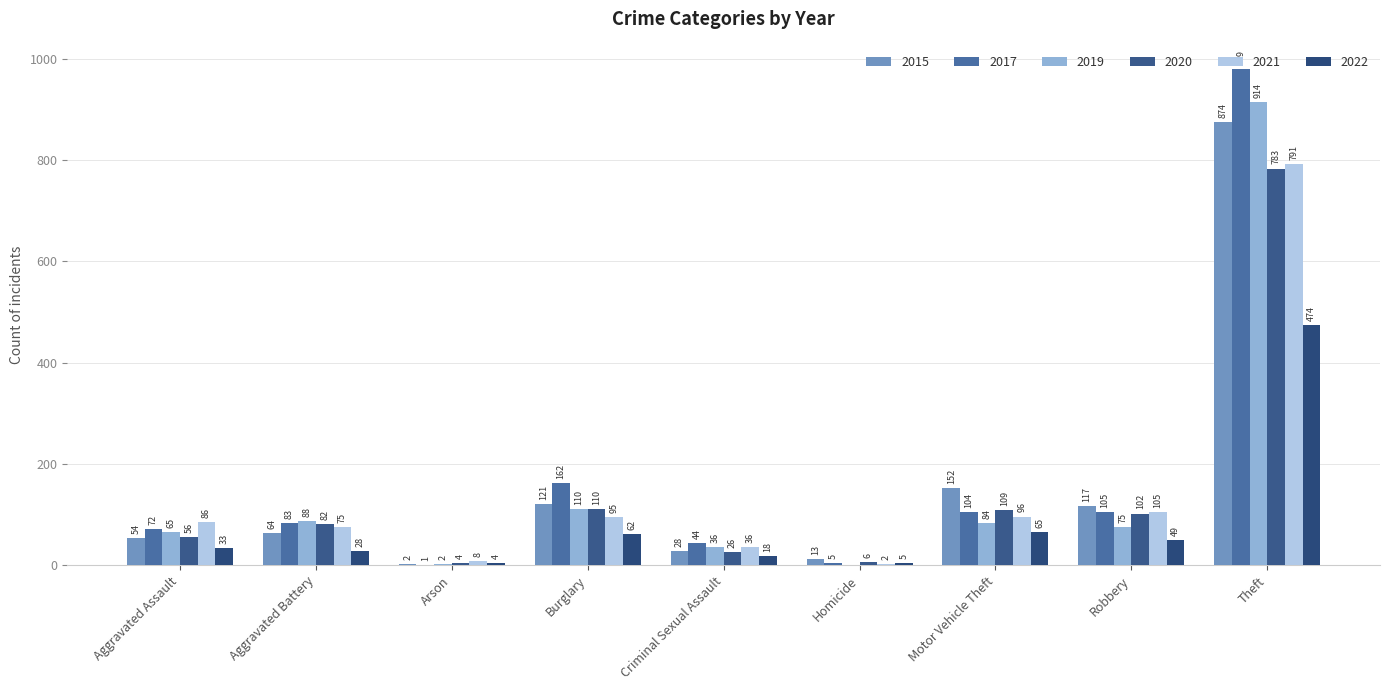

How many data points does each series have?

9